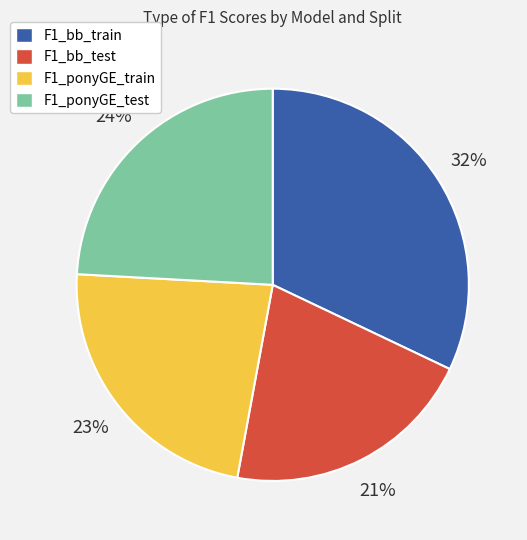

Rank the categories by value from highest to lowest.

F1_bb_train, F1_ponyGE_test, F1_ponyGE_train, F1_bb_test